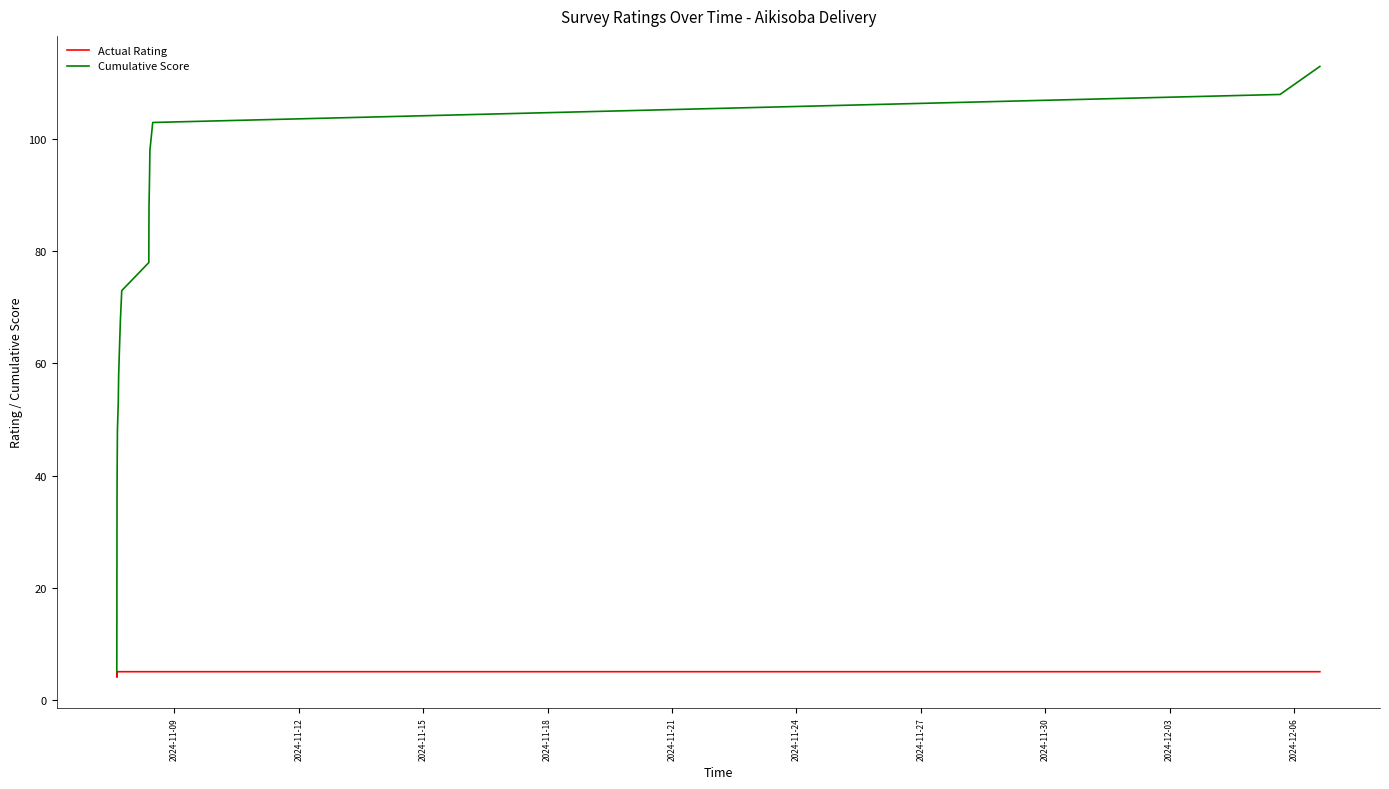

List the series in order of their peak value, lowest first.

Actual Rating, Cumulative Score